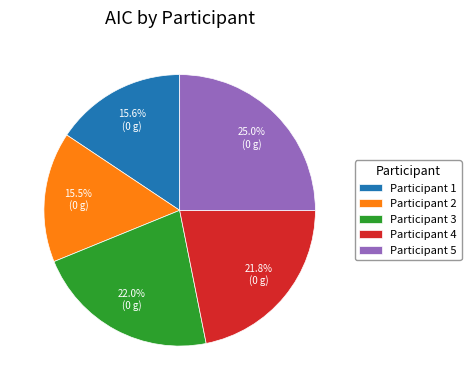

Which has a higher value, Participant 5 or Participant 2?

Participant 5